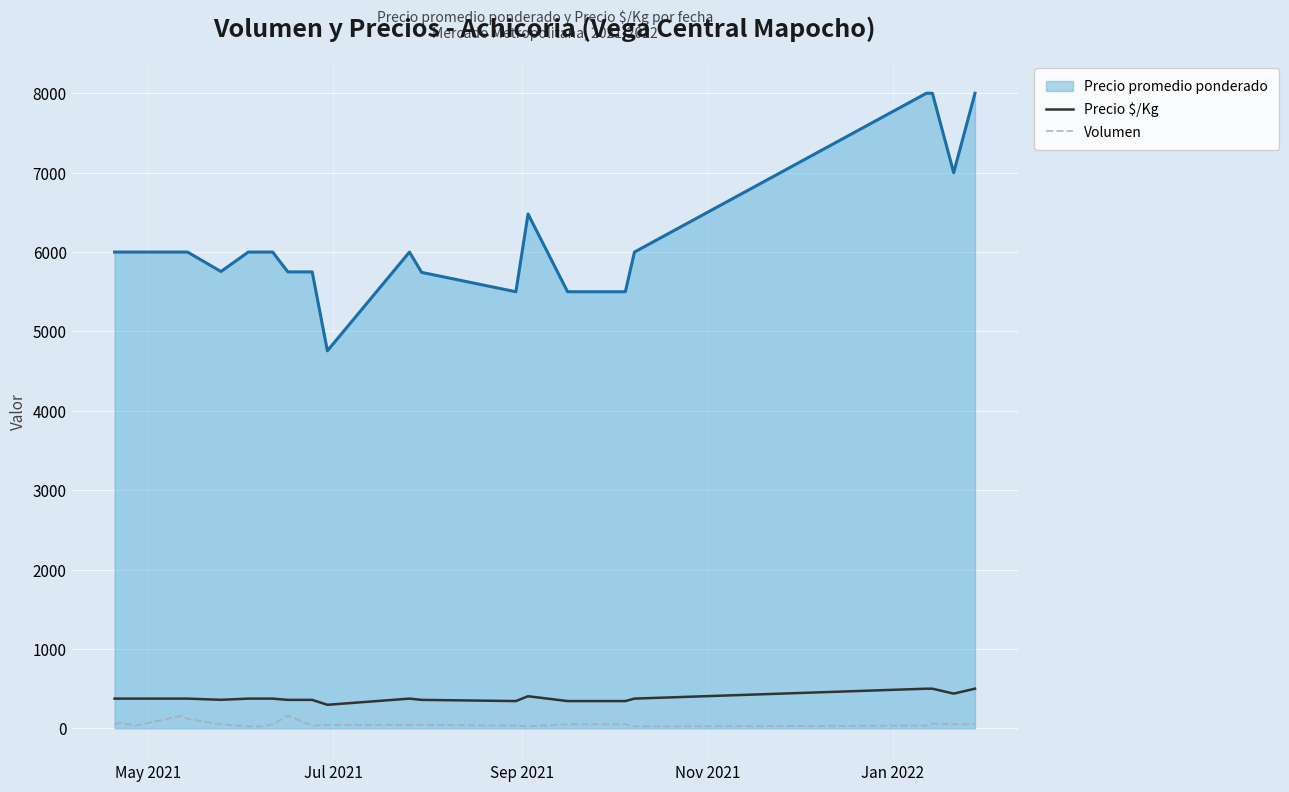

Which series has the largest total across all categories?

Precio promedio ponderado